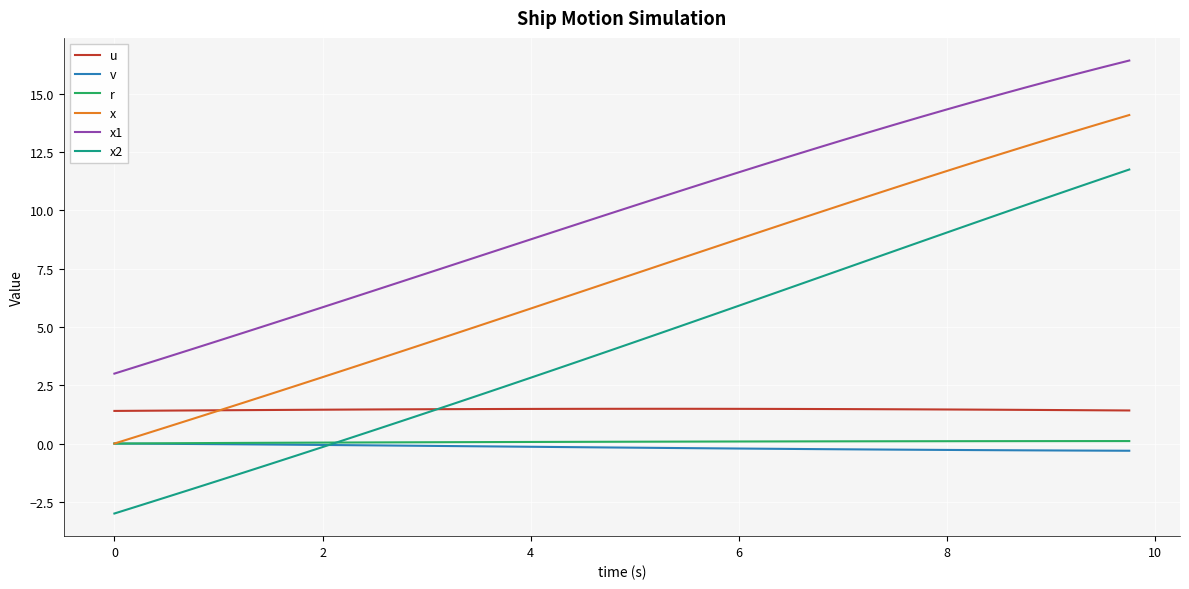

True or false: x1 and u intersect in this chart.

False